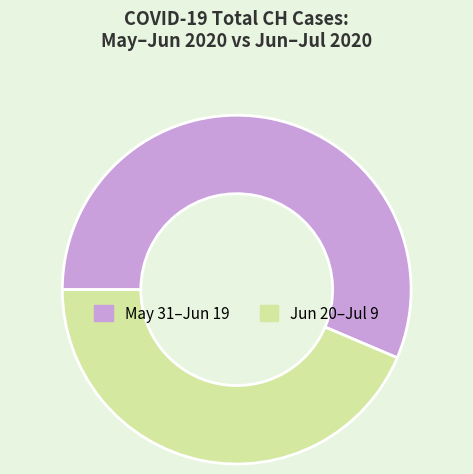

Which slice represents more than half of the pie?

May 31–Jun 19